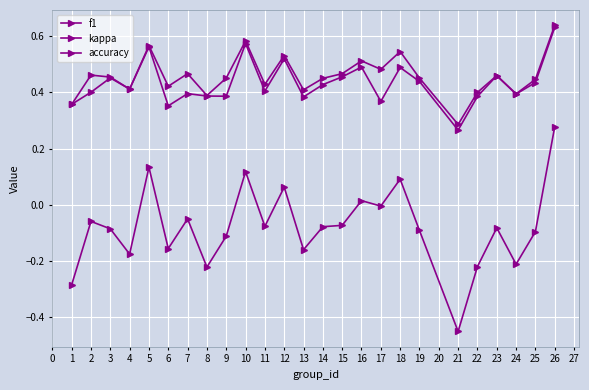

How many categories are shown in the chart?

25